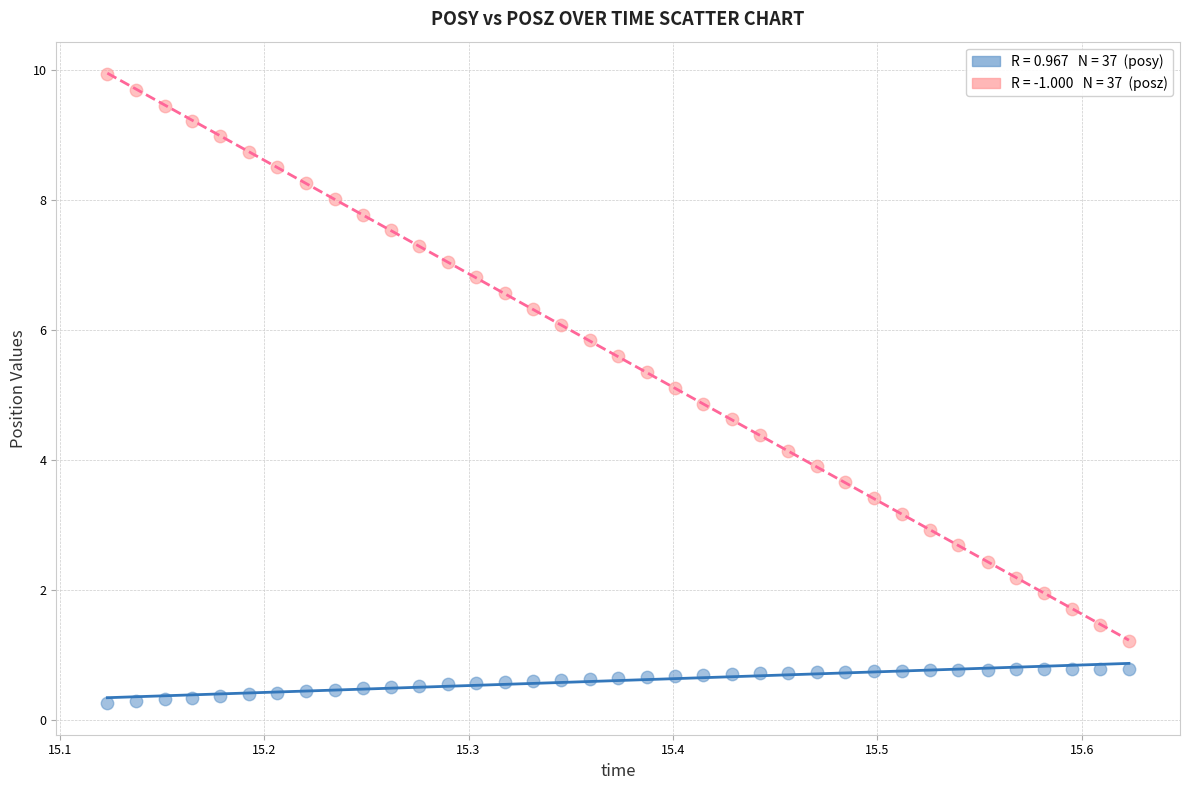

Across all data points, what is the range of X values (max minus min)?

0.5